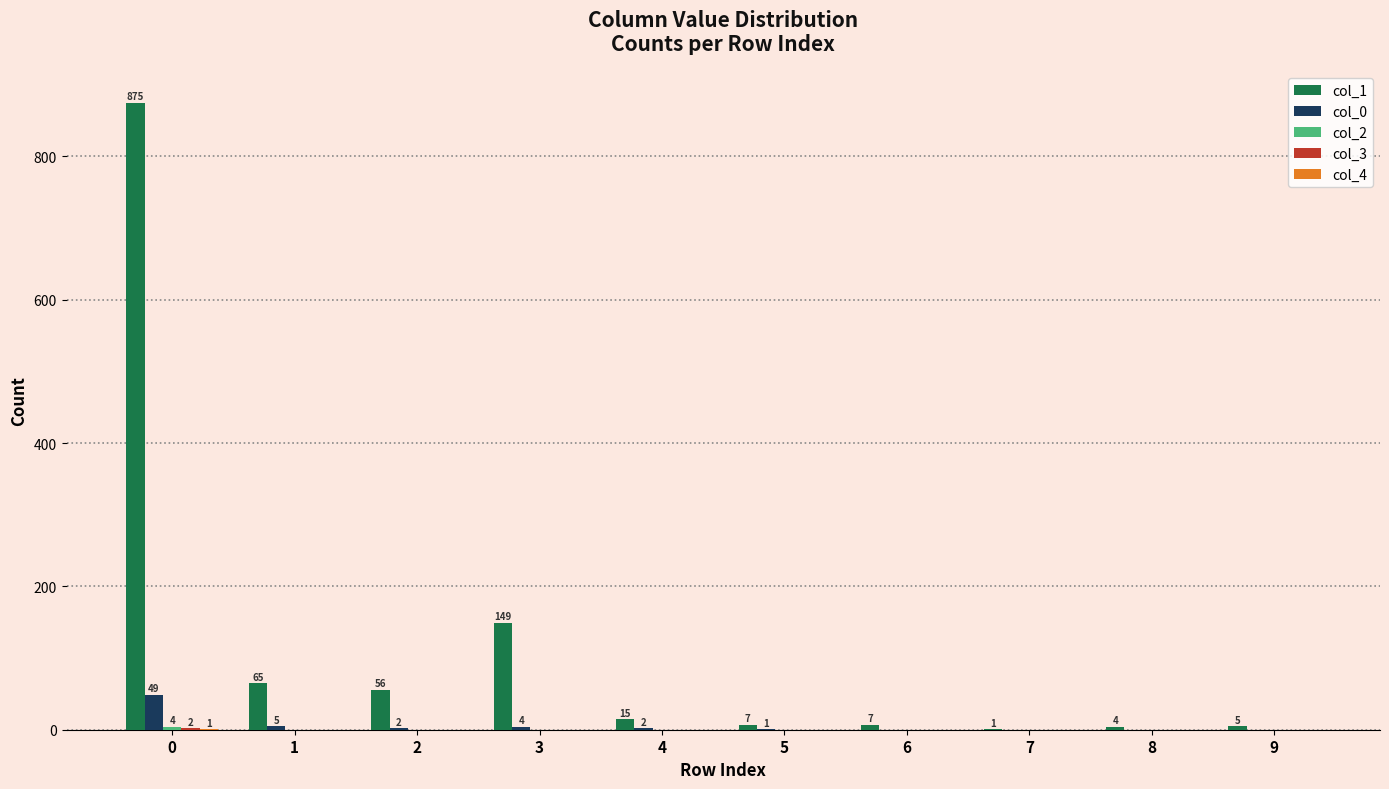

Is it true that col_1 equals 875 at 0?

True